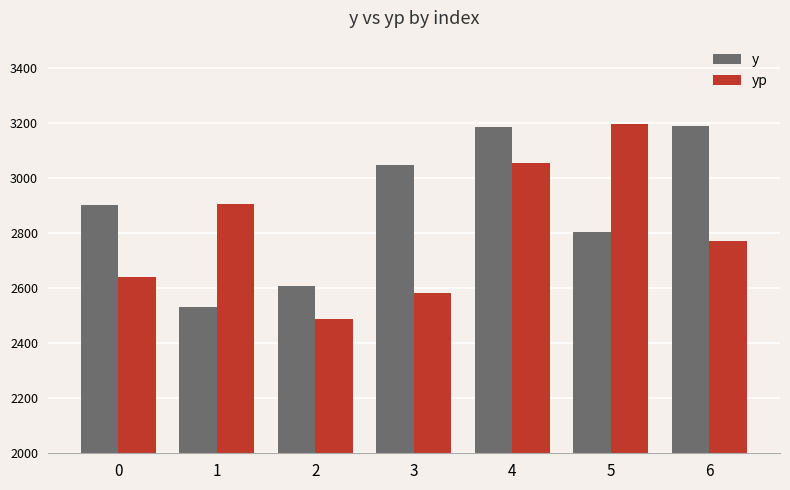

How many groups of bars are there?

7